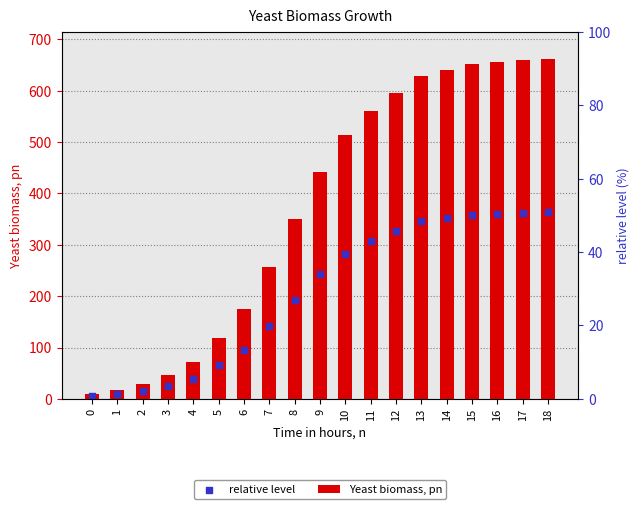

What are all the series names shown in the legend?

Yeast biomass, pn, relative level